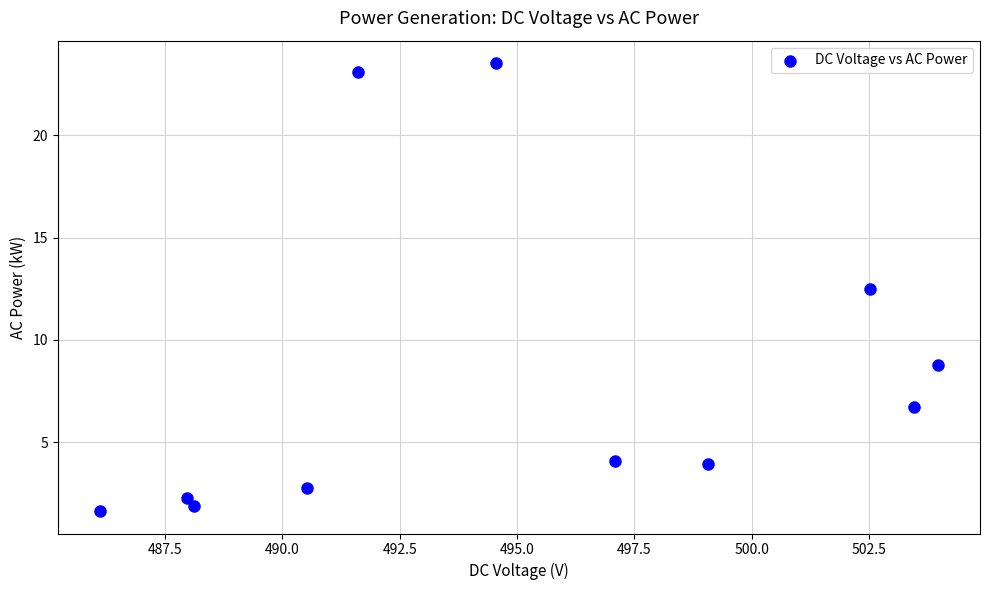

What Y value in the scatter plot is closest to 12?

12.5